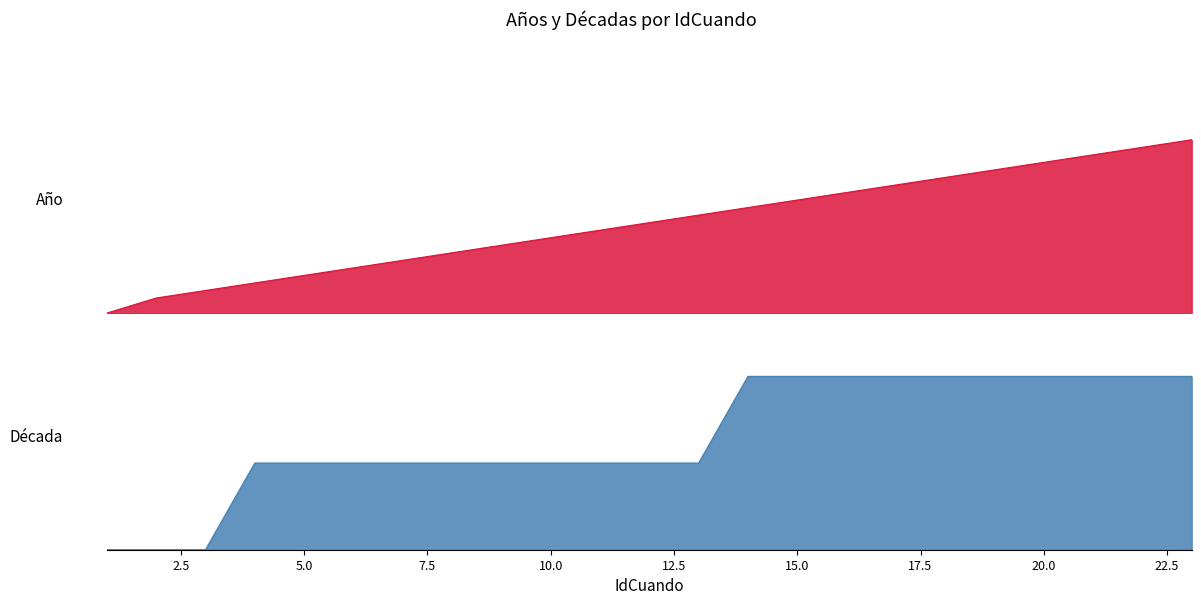

Which series ends up on top after the final intersection of Década and Año?

Década